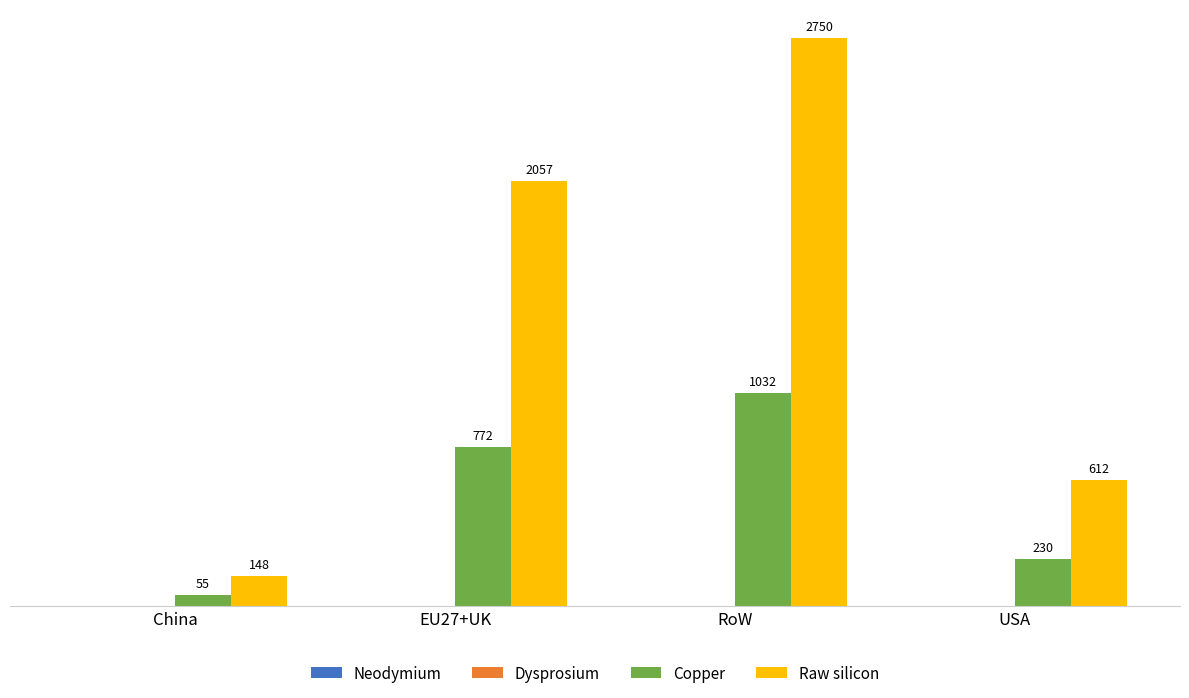

At which category is the sum across all series the highest?

RoW